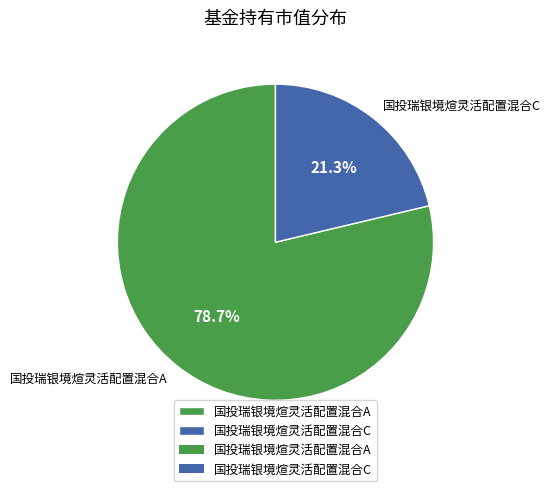

Which slice represents more than half of the pie?

国投瑞银境煊灵活配置混合A